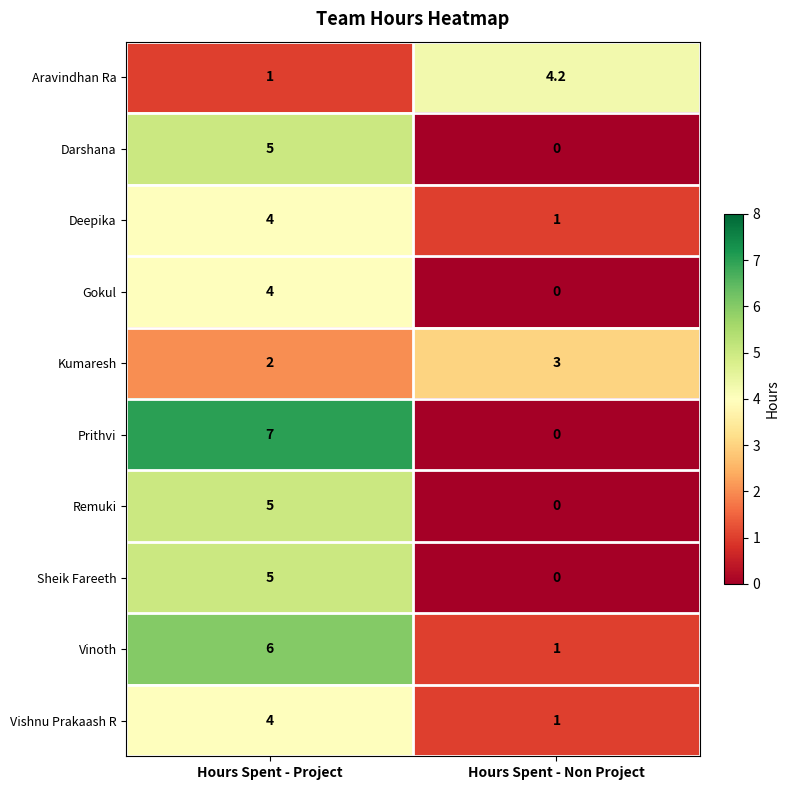

Reading left to right, what are all the values shown in this chart?

Aravindhan Ra: Hours Spent - Project=1.0	Hours Spent - Non Project=4.2
Darshana: Hours Spent - Project=5.0	Hours Spent - Non Project=0.0
Deepika: Hours Spent - Project=4.0	Hours Spent - Non Project=1.0
Gokul: Hours Spent - Project=4.0	Hours Spent - Non Project=0.0
Kumaresh: Hours Spent - Project=2.0	Hours Spent - Non Project=3.0
Prithvi: Hours Spent - Project=7.0	Hours Spent - Non Project=0.0
Remuki: Hours Spent - Project=5.0	Hours Spent - Non Project=0.0
Sheik Fareeth: Hours Spent - Project=5.0	Hours Spent - Non Project=0.0
Vinoth: Hours Spent - Project=6.0	Hours Spent - Non Project=1.0
Vishnu Prakaash R: Hours Spent - Project=4.0	Hours Spent - Non Project=1.0